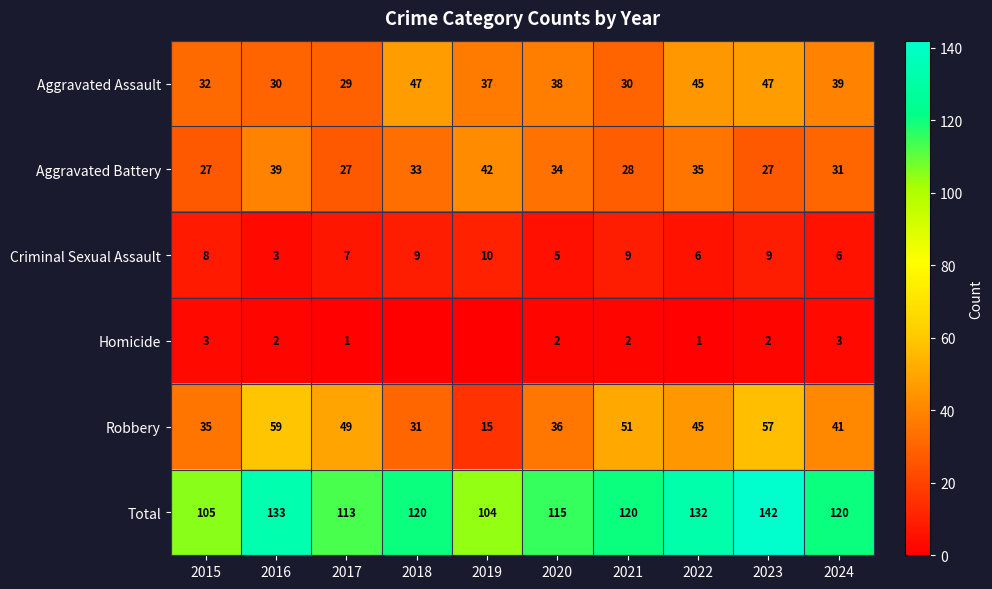

Read the Aggravated Battery value at 2018, to the nearest 10.

30